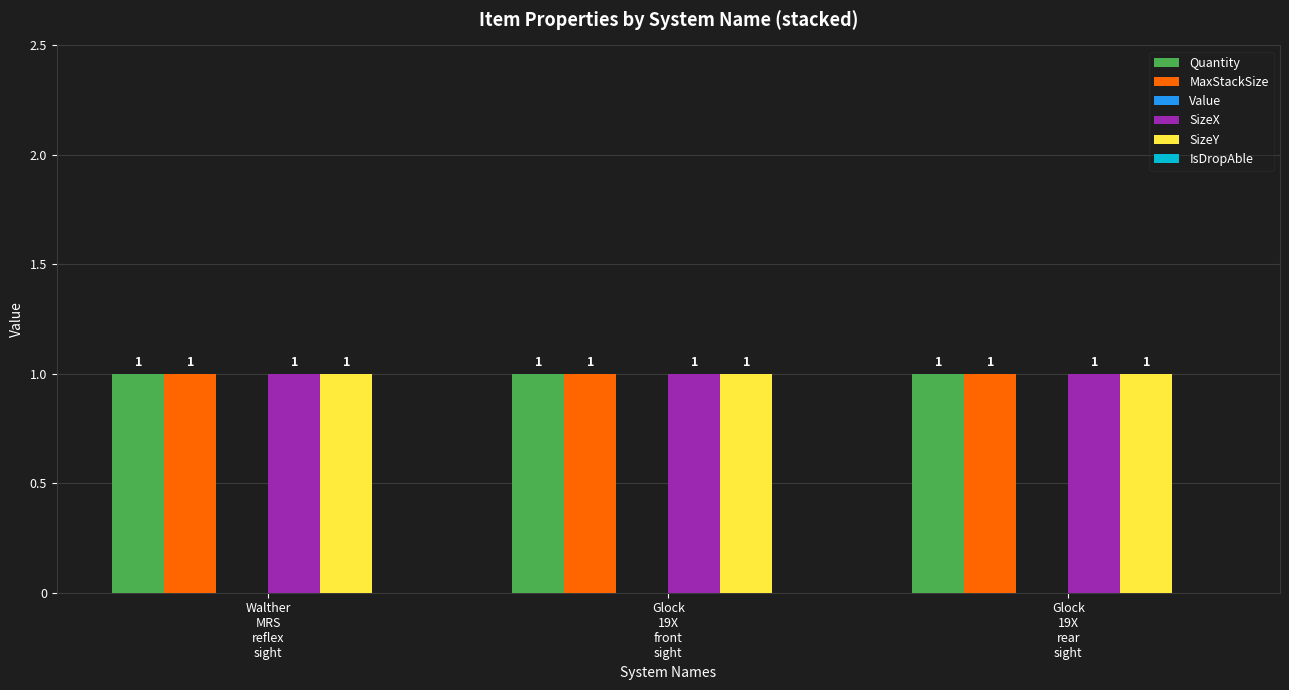

What is the total value across all series at Glock
19X
rear
sight?

4